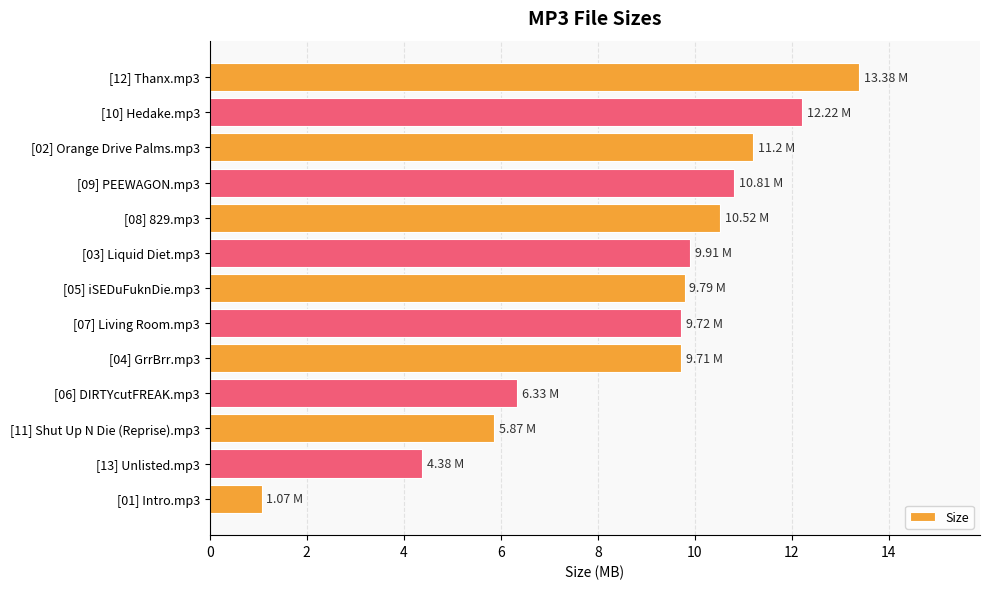

Approximately how many times larger is the value at [08] 829.mp3 compared to [11] Shut Up N Die (Reprise).mp3?

1.8